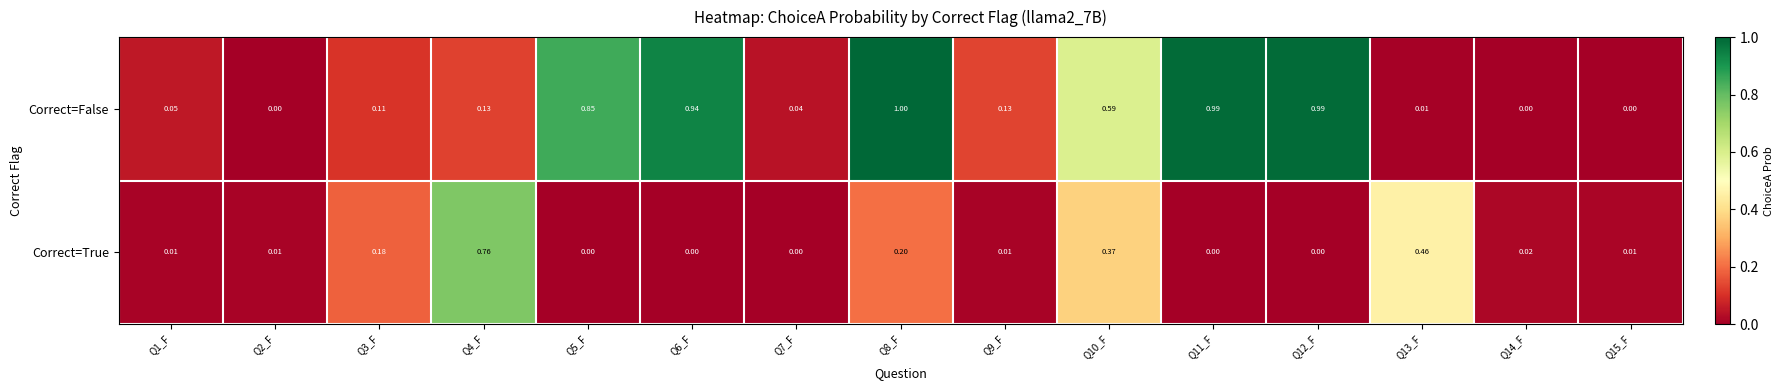

Between Q3_F and Q9_F, which series saw the biggest shift?

Correct=True